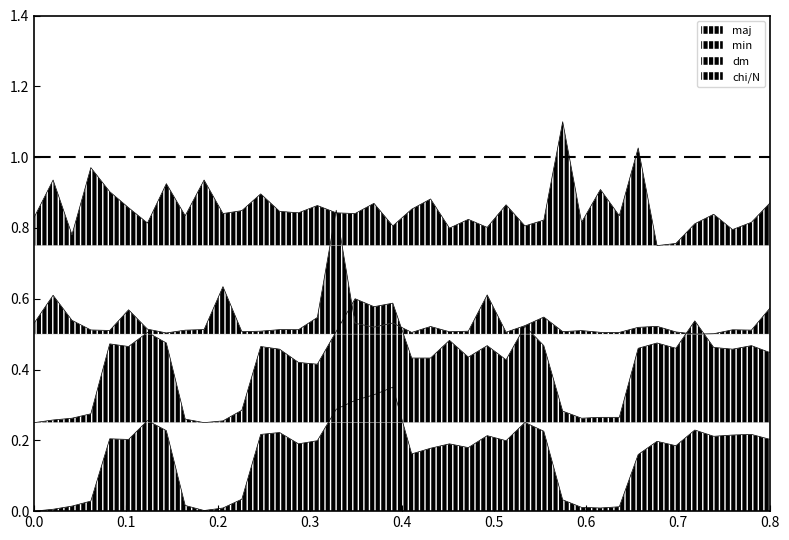

The value of min at 36 is 0.7. True or false?

False